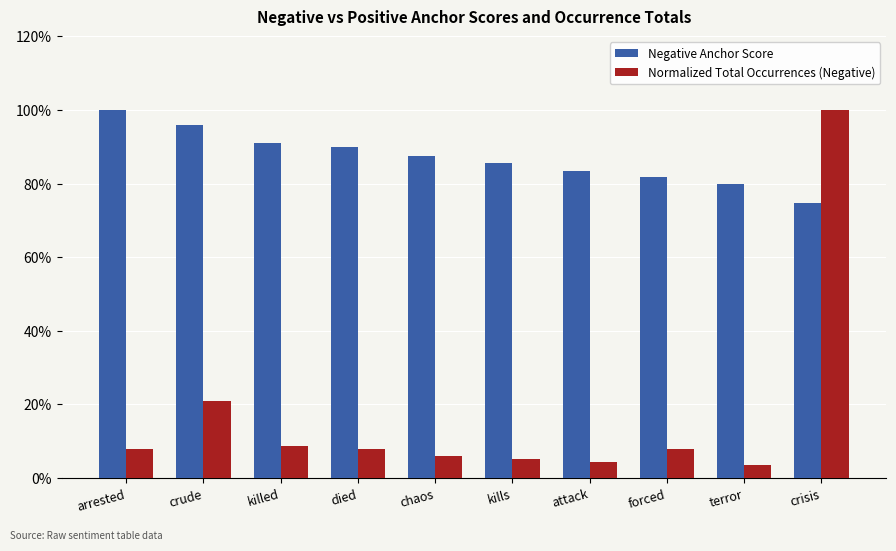

Is the value of Normalized Total Occurrences (Negative) at forced greater than the value of Negative Anchor Score at died?

No